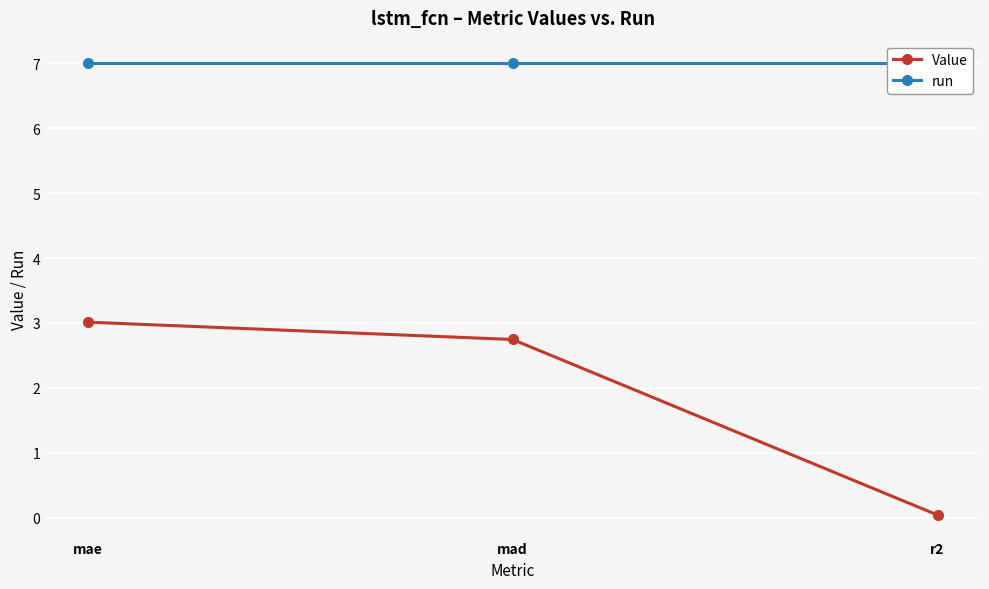

Reading left to right, transcribe all the data shown in this chart.

Value: mae=3.0	mad=2.7	r2=0.0
run: mae=7.0	mad=7.0	r2=7.0